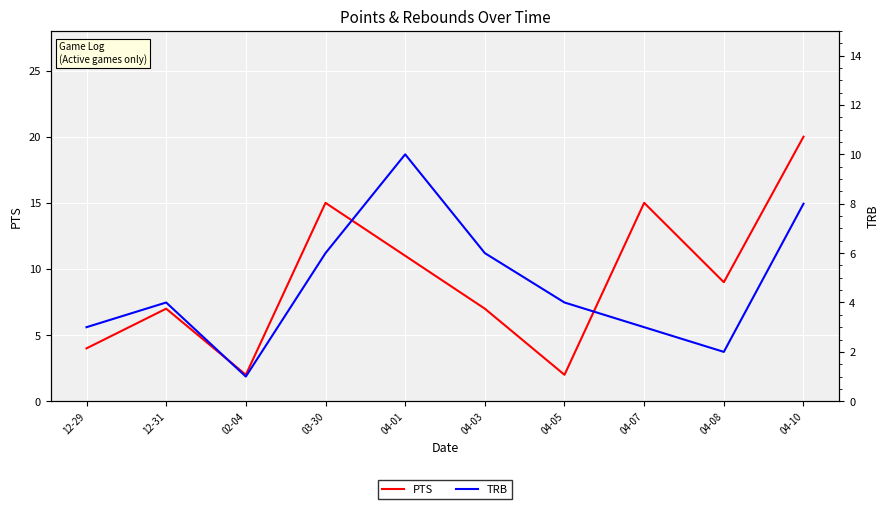

List the labels in order of TRB value, largest first.

04-01, 04-10, 03-30, 04-03, 12-31, 04-05, 12-29, 04-07, 04-08, 02-04